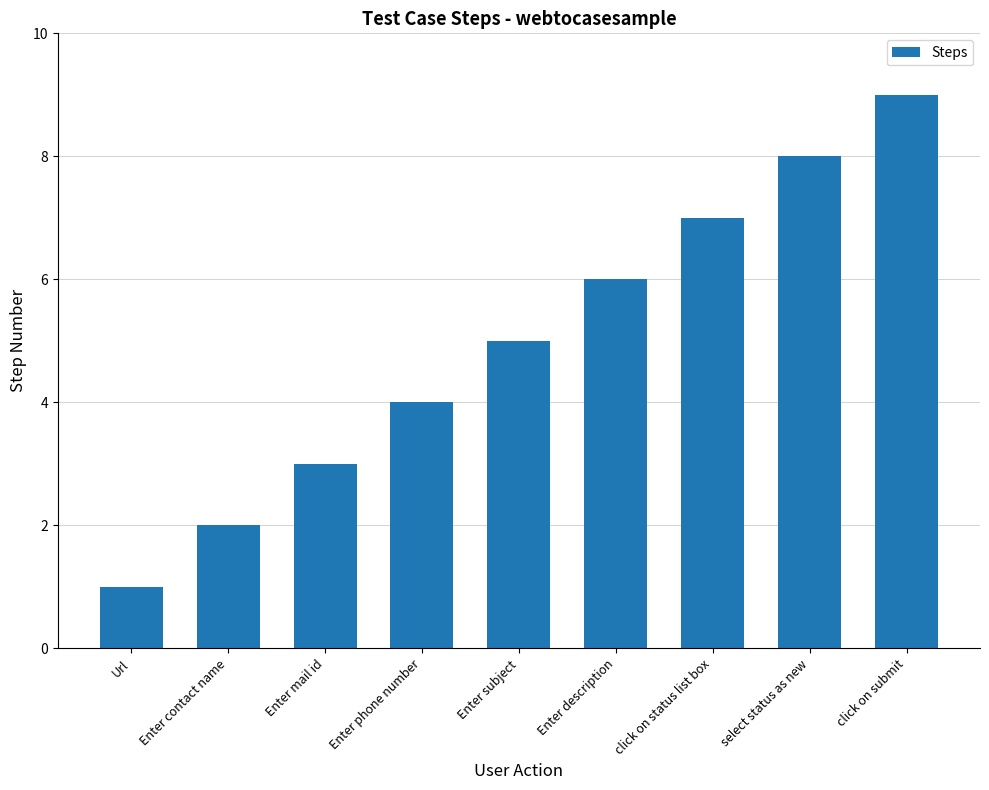

What position from the left is Enter phone number?

4